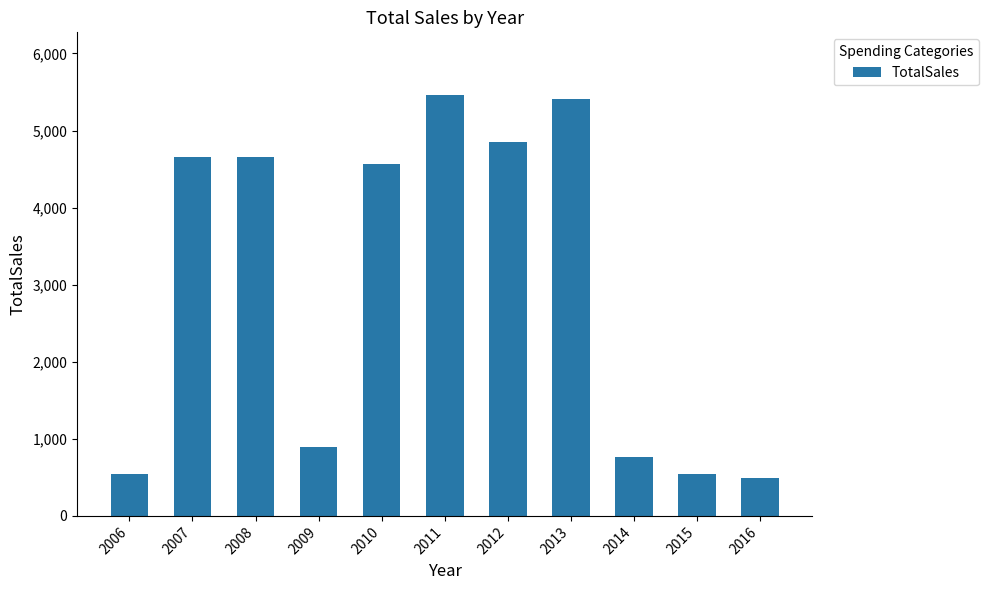

What is the value of the 9th bar from the left?

770